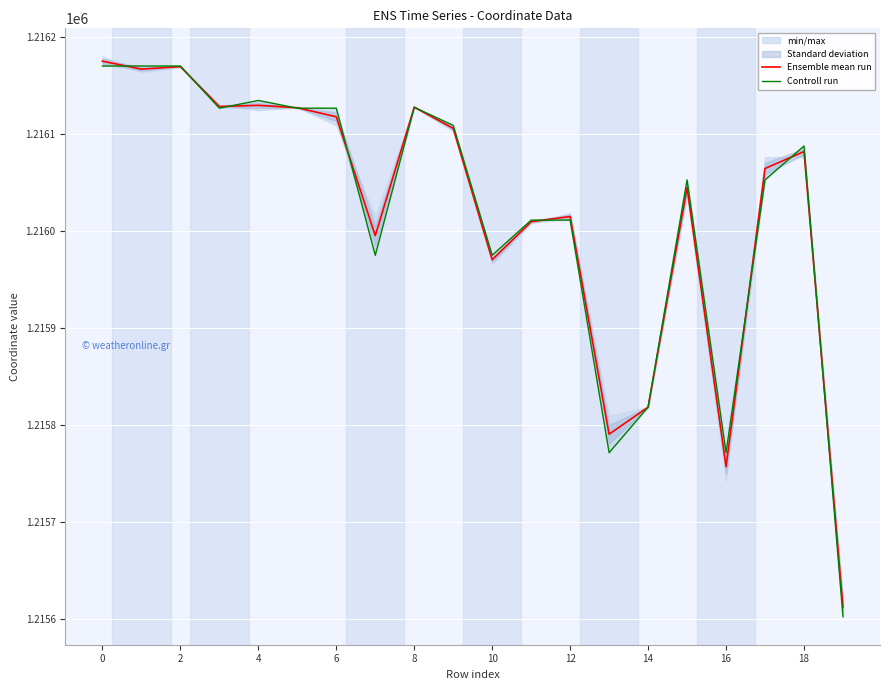

How many lines are shown in the chart?

2